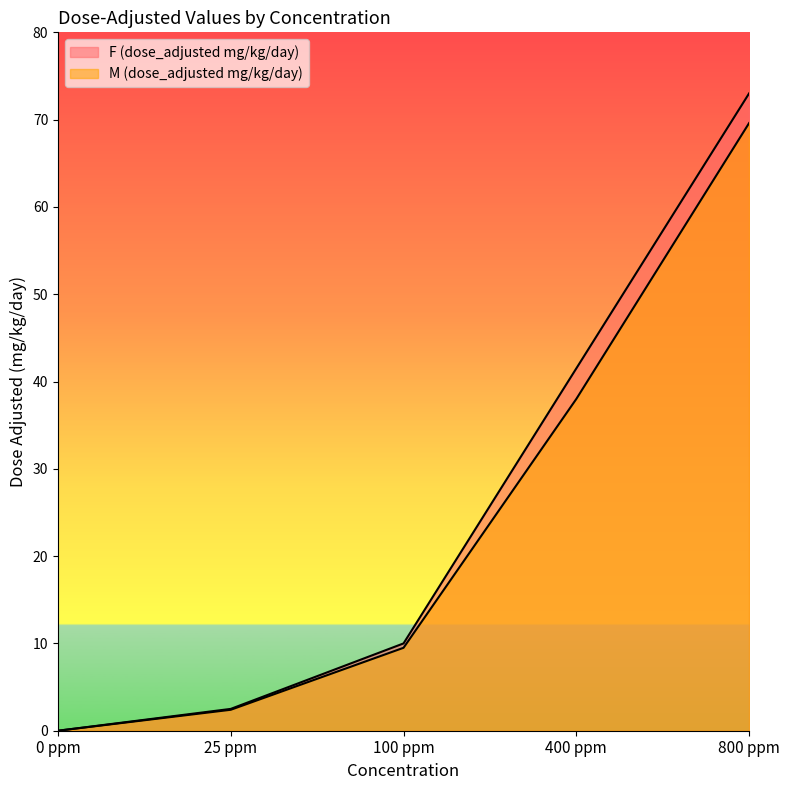

Which label corresponds to the smallest value in the chart?

0 ppm